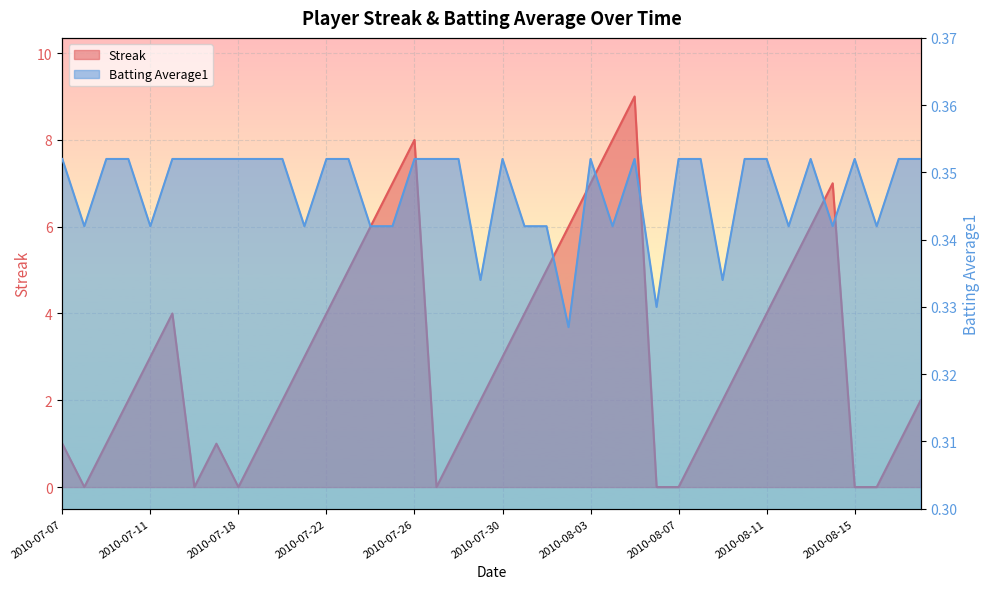

What are all the series names shown in the legend?

Streak, Batting Average1